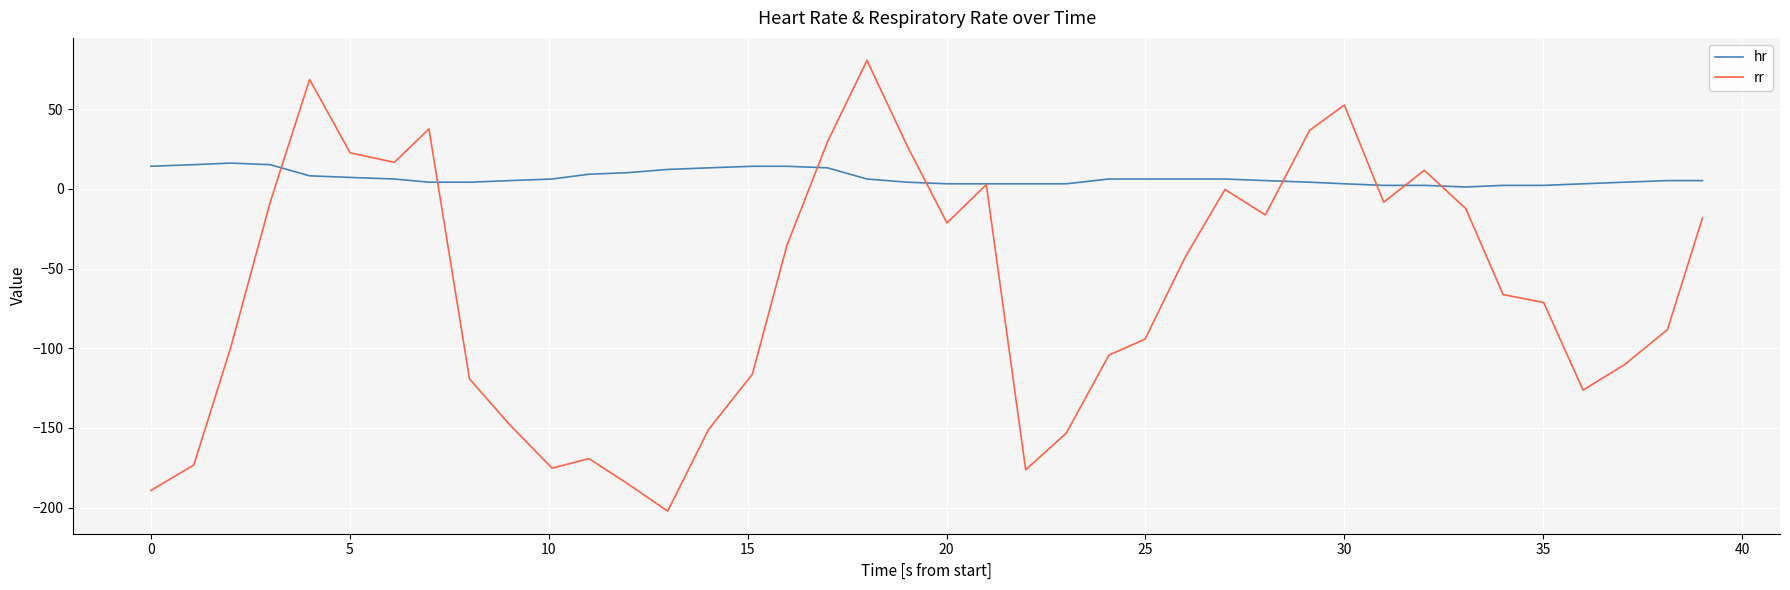

Which series has the largest range (max minus min)?

rr